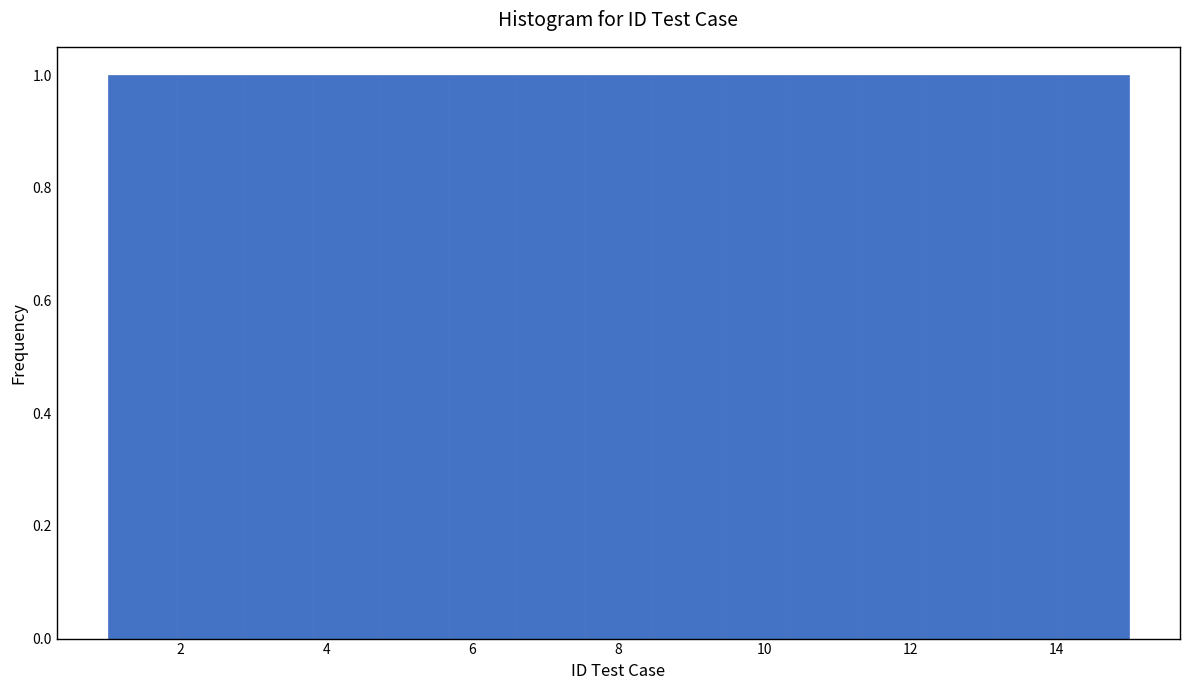

Reading left to right, list every bar in this chart as the range it spans on the x-axis followed by its height. Neither the bar edges nor the heights are printed on the chart, so give them approximately, as read against the axes.

1.0 to 2.0: 1
2.0 to 2.8: 1
2.8 to 3.8: 1
3.8 to 4.8: 1
4.8 to 5.6: 1
5.6 to 6.6: 1
6.6 to 7.6: 1
7.6 to 8.4: 1
8.4 to 9.4: 1
9.4 to 10.4: 1
10.4 to 11.2: 1
11.2 to 12.2: 1
12.2 to 13.2: 1
13.2 to 14.0: 1
14.0 to 15.0: 1